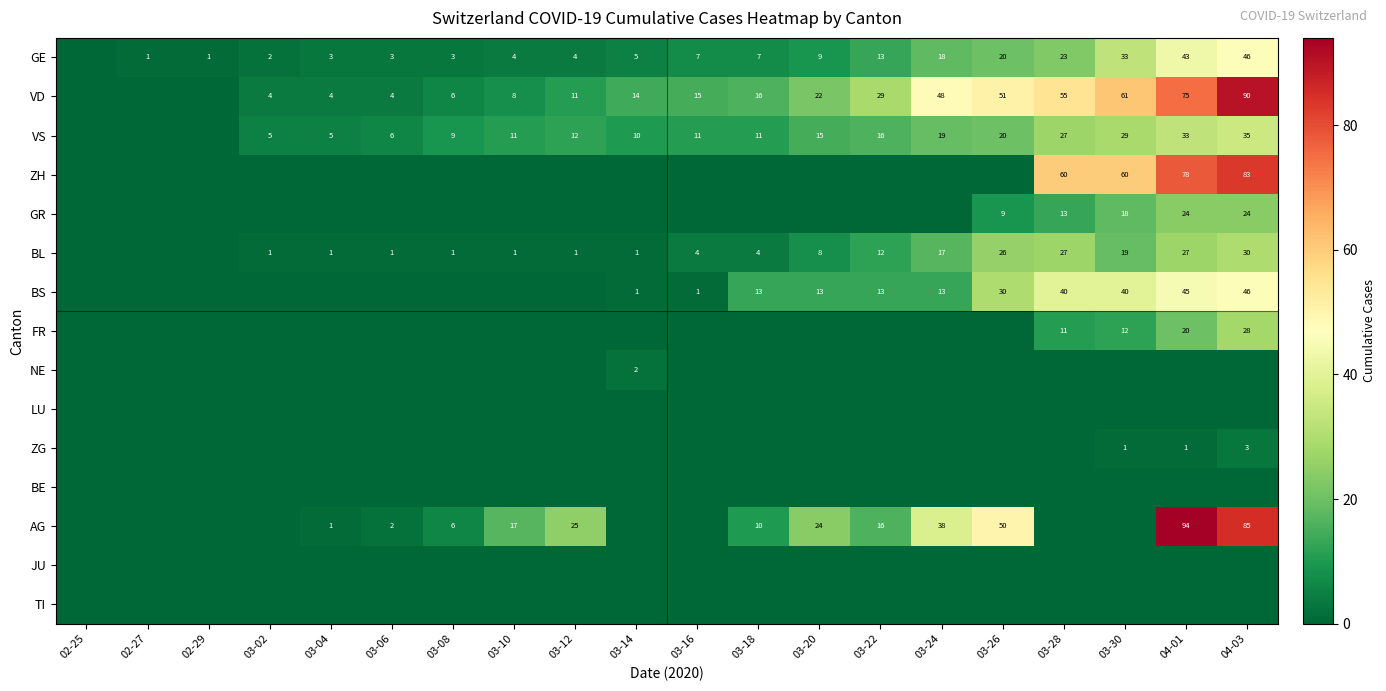

The GE series shows 2 at 03-02. True or false?

True